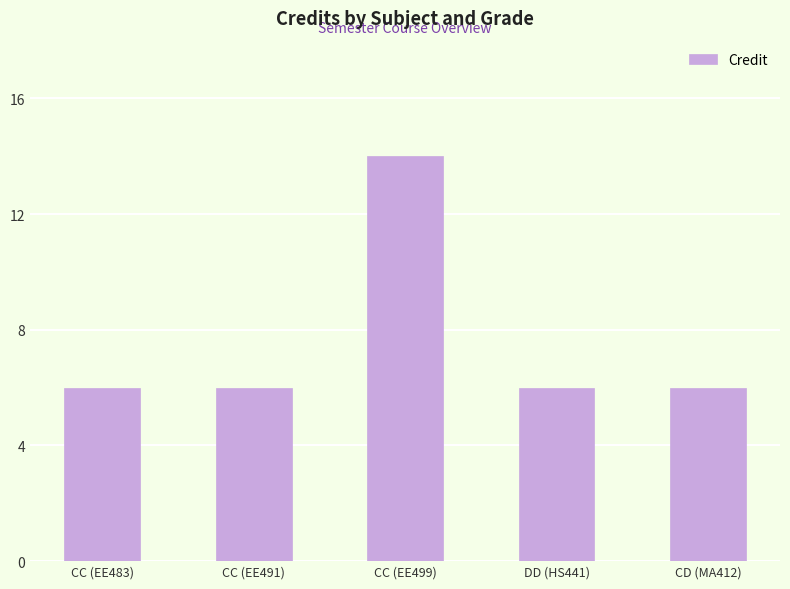

Reading left to right, what are all the values shown in this chart?

CC (EE483)=6	CC (EE491)=6	CC (EE499)=14	DD (HS441)=6	CD (MA412)=6